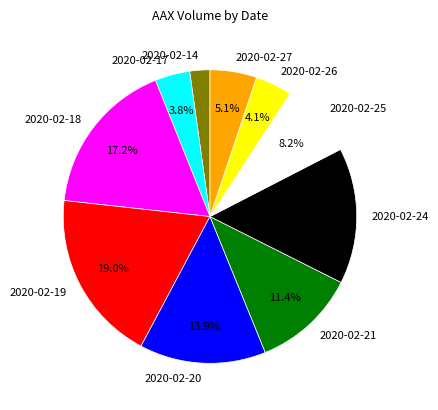

Between 2020-02-21 and 2020-02-14, which is larger?

2020-02-21